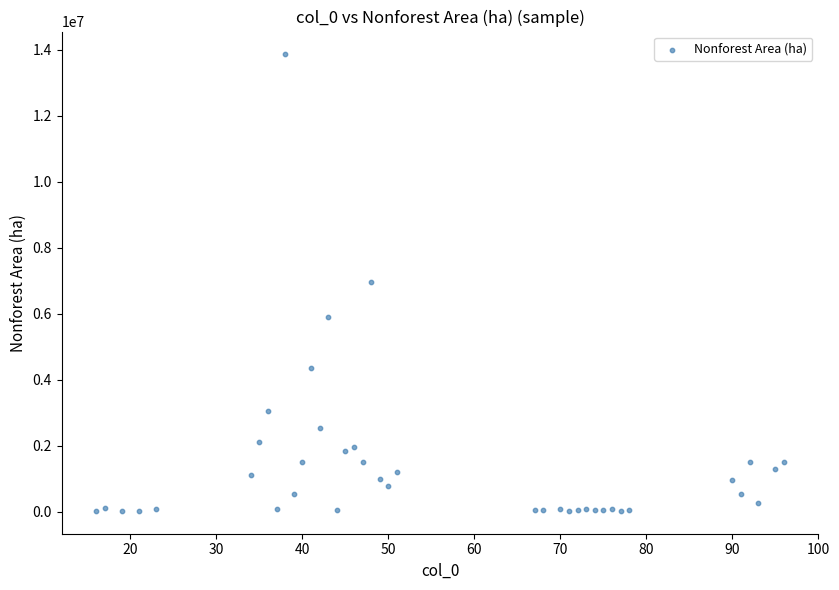

What is the range of Y values (max minus min)?

13838954.7